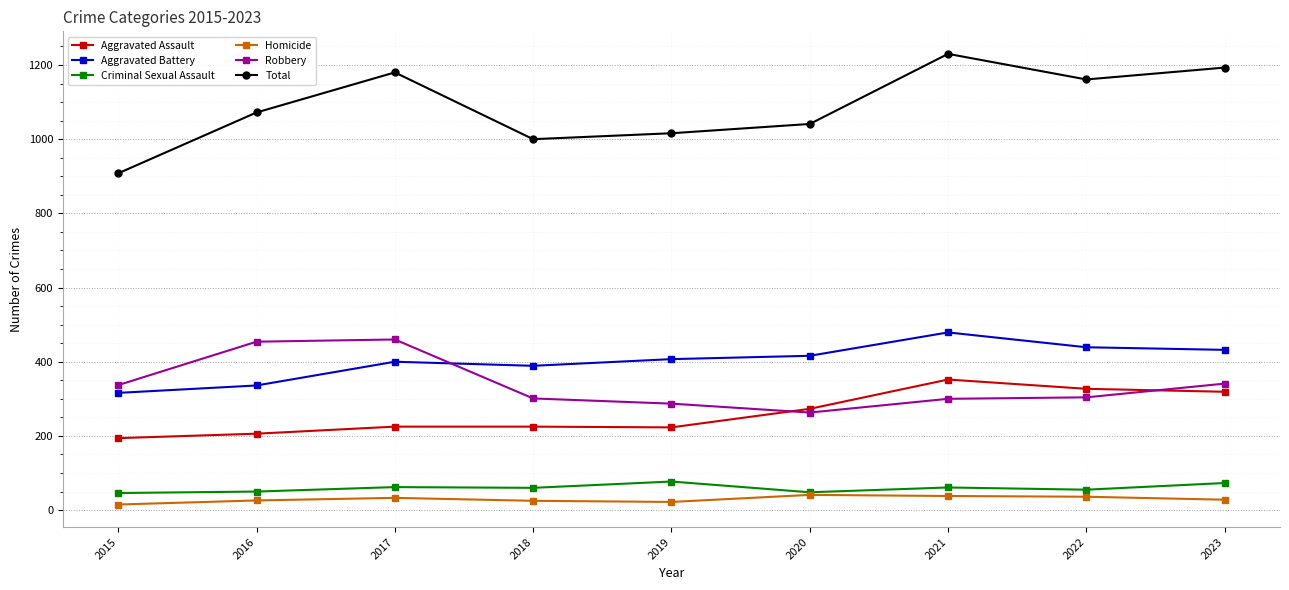

Which series has the largest total across all categories?

Total